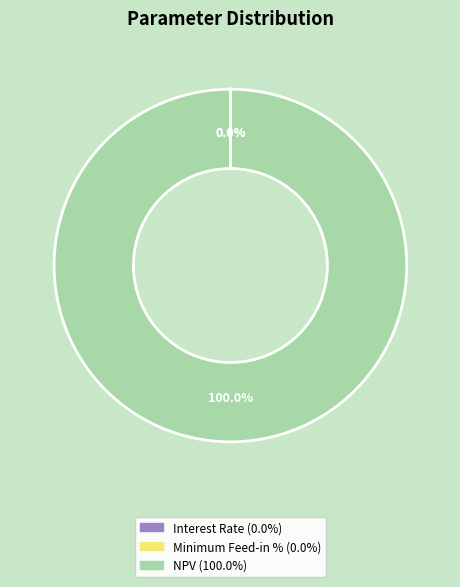

Which slice represents more than half of the pie?

NPV